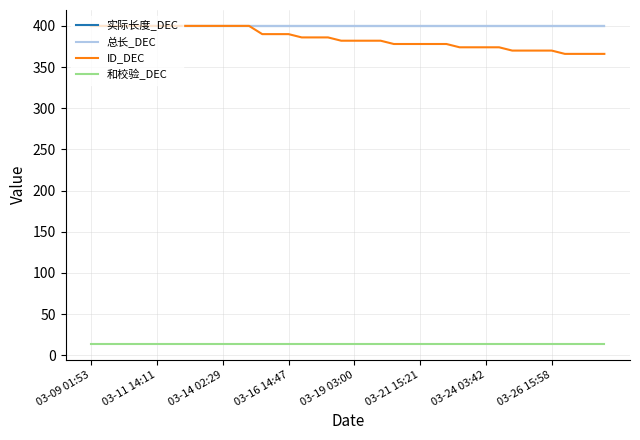

Is this an area chart (filled region under the line)?

No